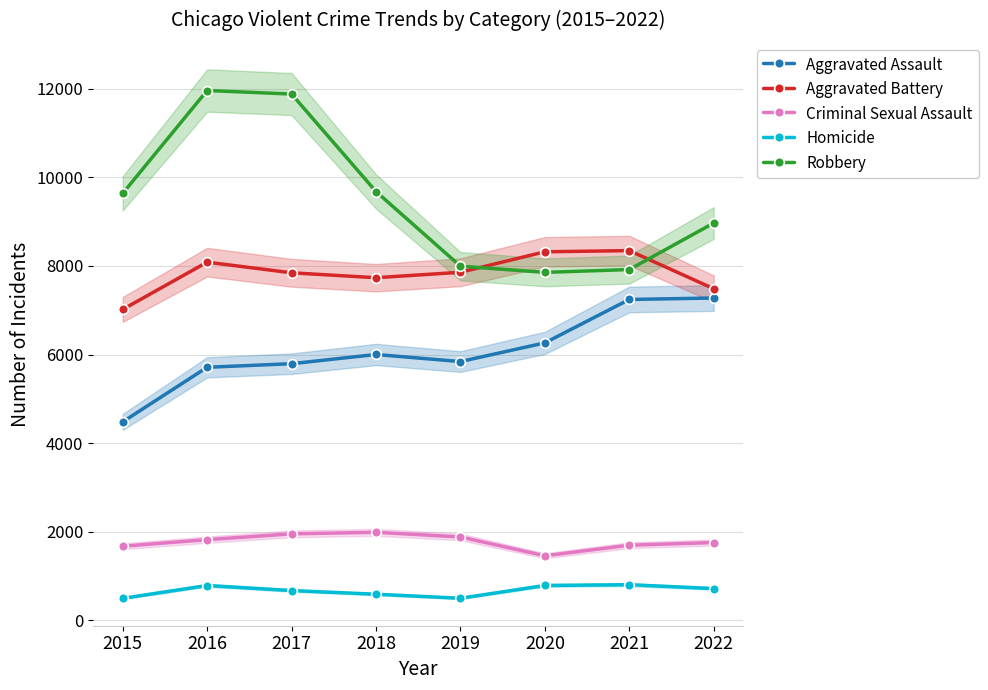

What is the spread (max minus min) of values at 2017?

11208